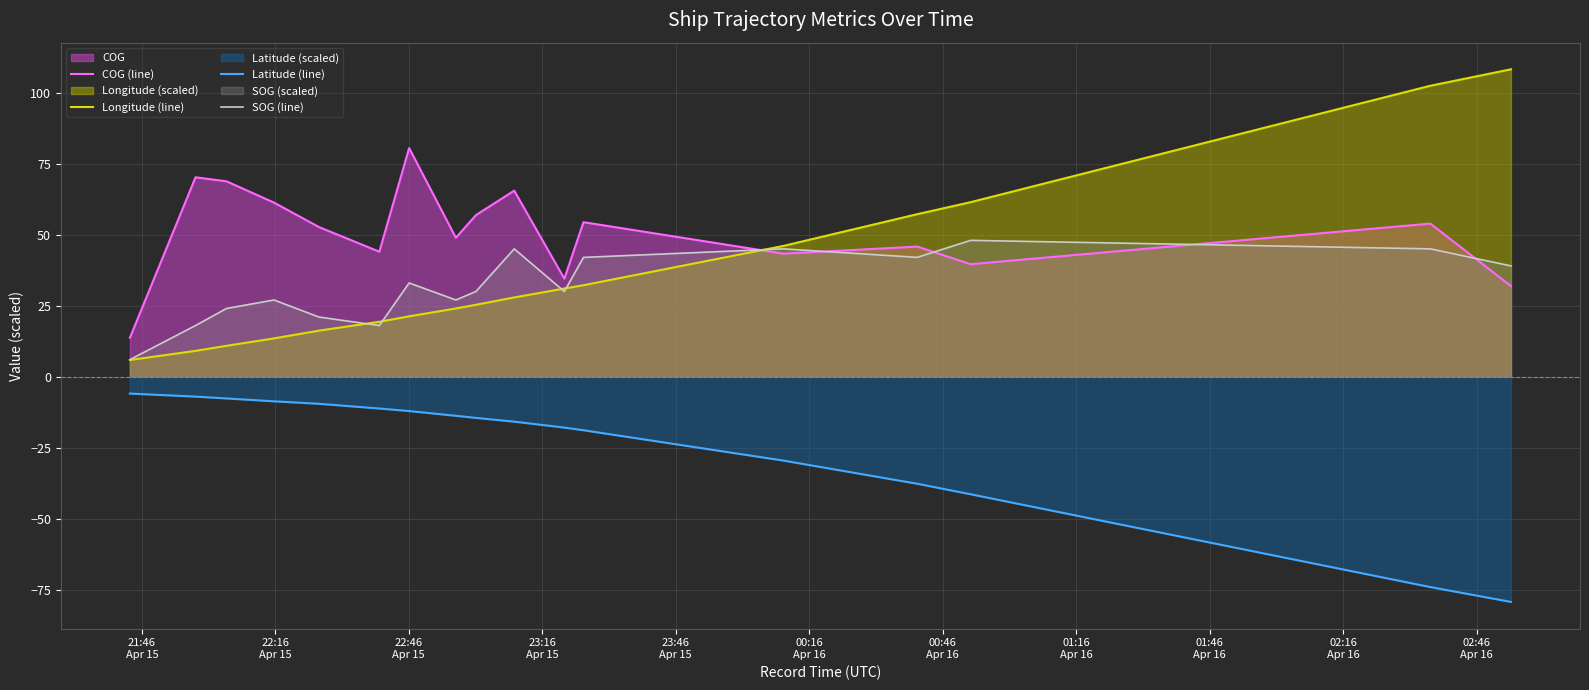

Rank the series by their maximum value, from highest to lowest.

Longitude (line), COG (line), SOG (line), Latitude (line)